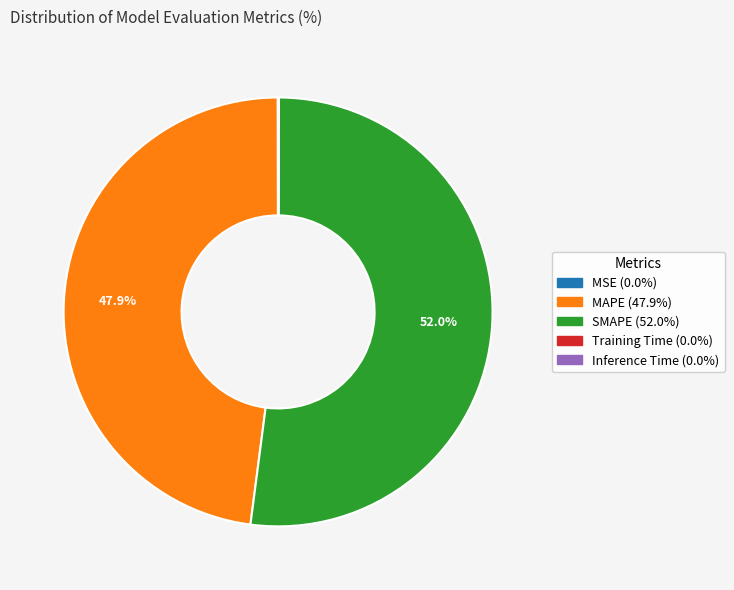

Is there a majority slice in this chart?

Yes